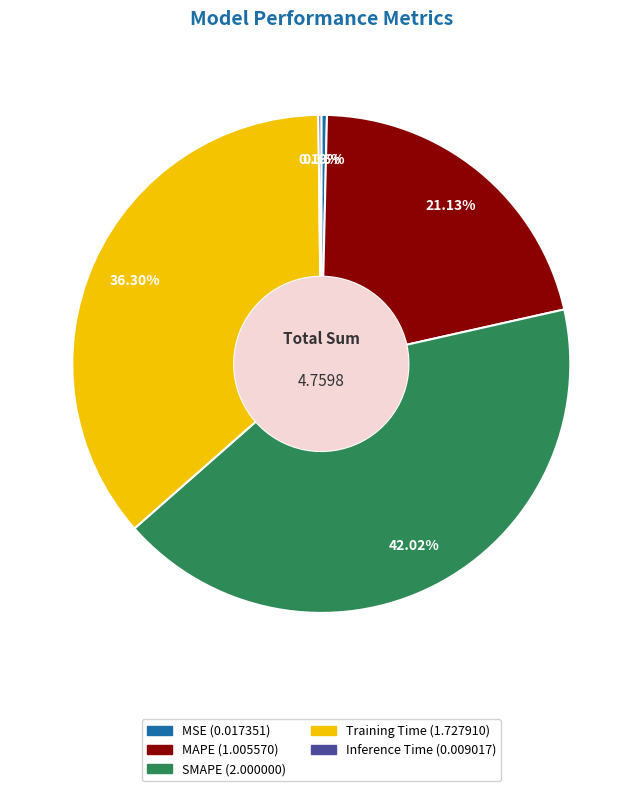

Is there a majority slice in this chart?

No